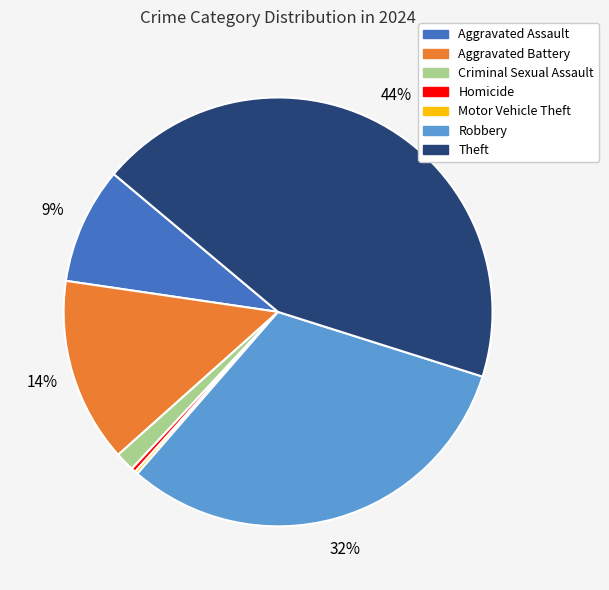

To the nearest percent, what percentage of the pie is Robbery?

32%